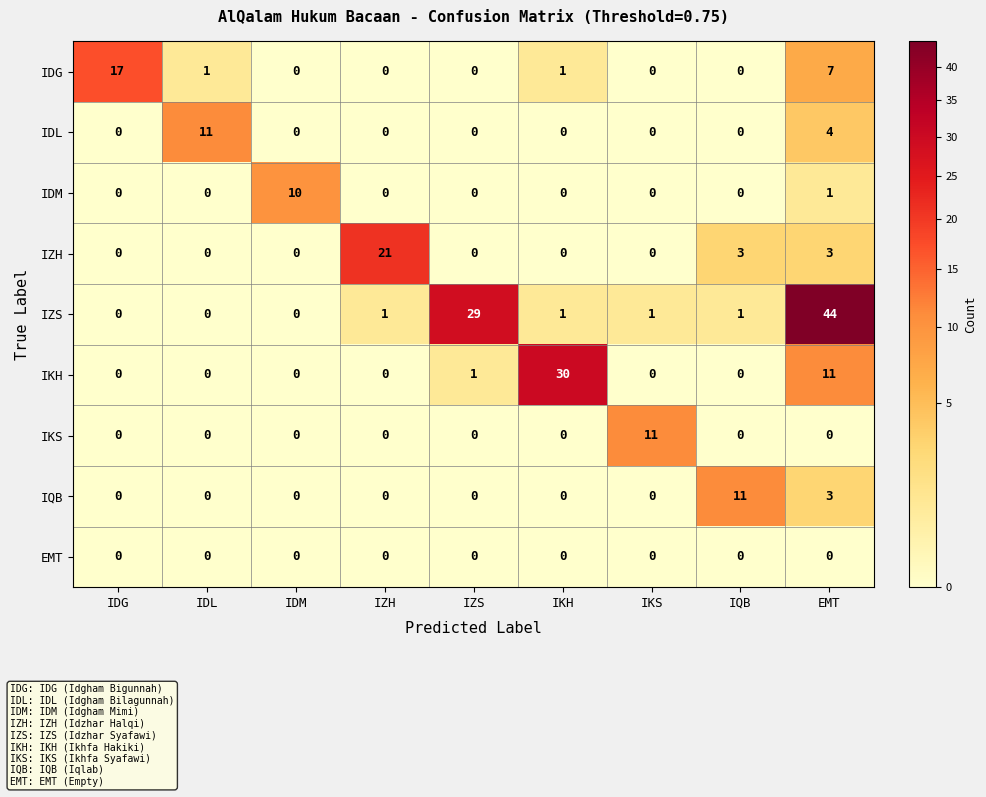

Between IDL and IDM, which series saw the biggest shift?

IDL